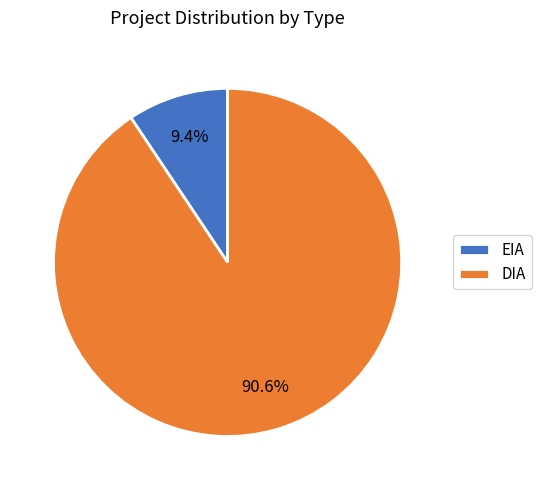

The EIA slice represents 21% of the pie. True or false?

False